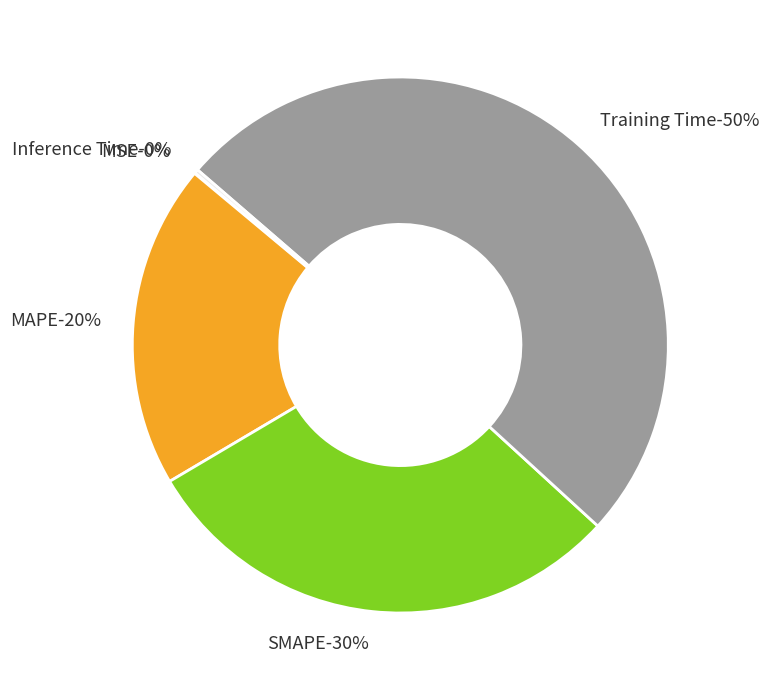

Approximately how many times larger is the value at SMAPE compared to Training Time?

0.6